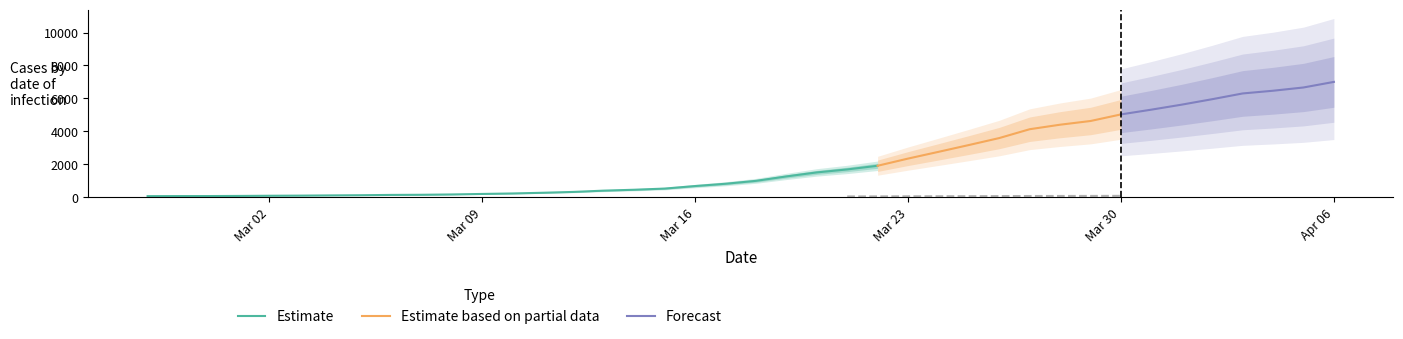

Does the chart have visible grid lines?

No